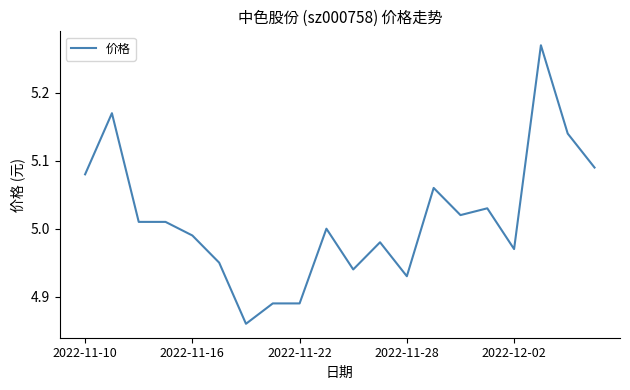

How many lines are shown in the chart?

1